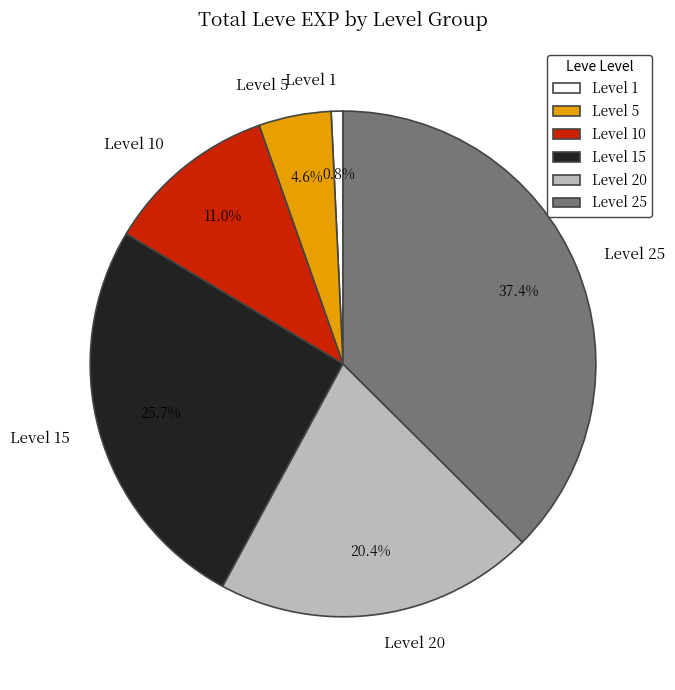

Which category has the biggest portion of the pie?

Level 25